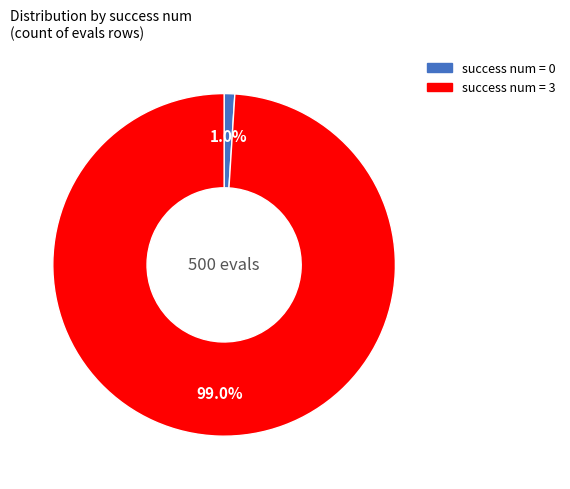

How many segments does this pie chart have?

2